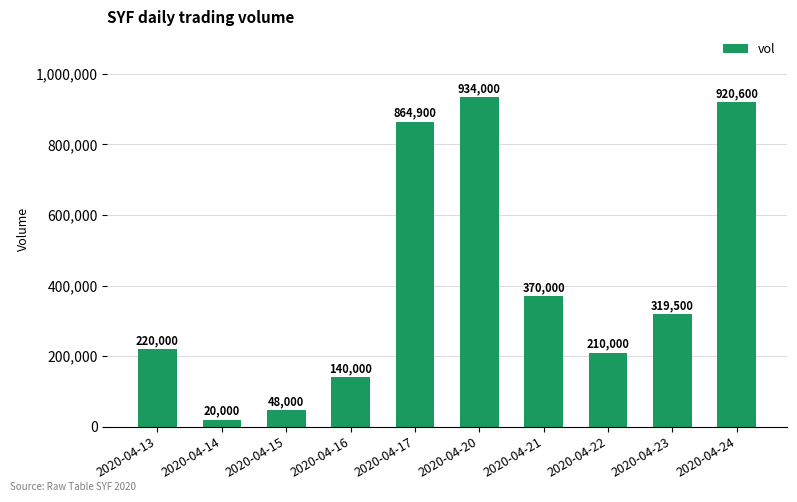

Which has a higher value, 2020-04-14 or 2020-04-24?

2020-04-24